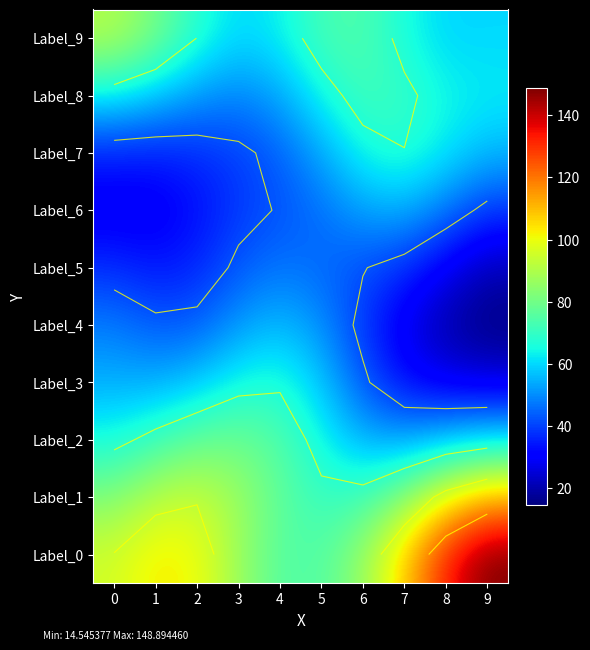

Which series has the largest total across all categories?

Label_0